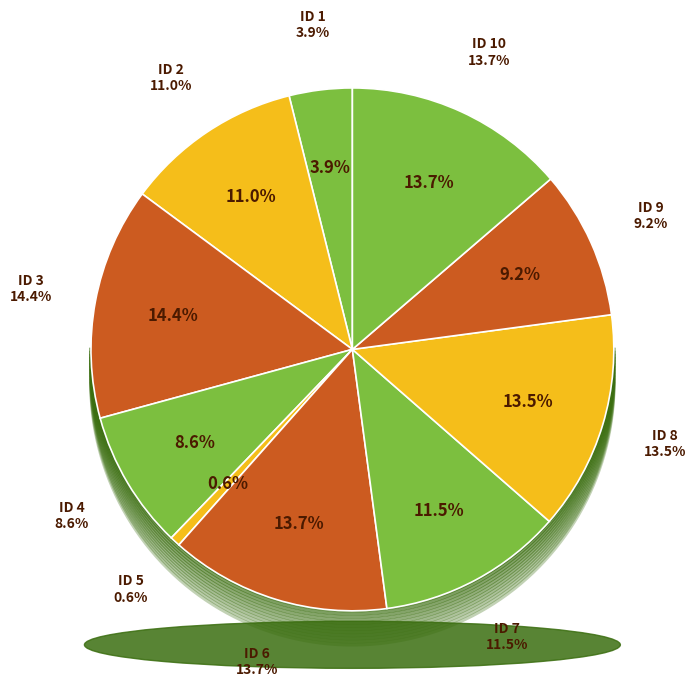

What is the ratio of the value at 7 to the value at 2?

1.0